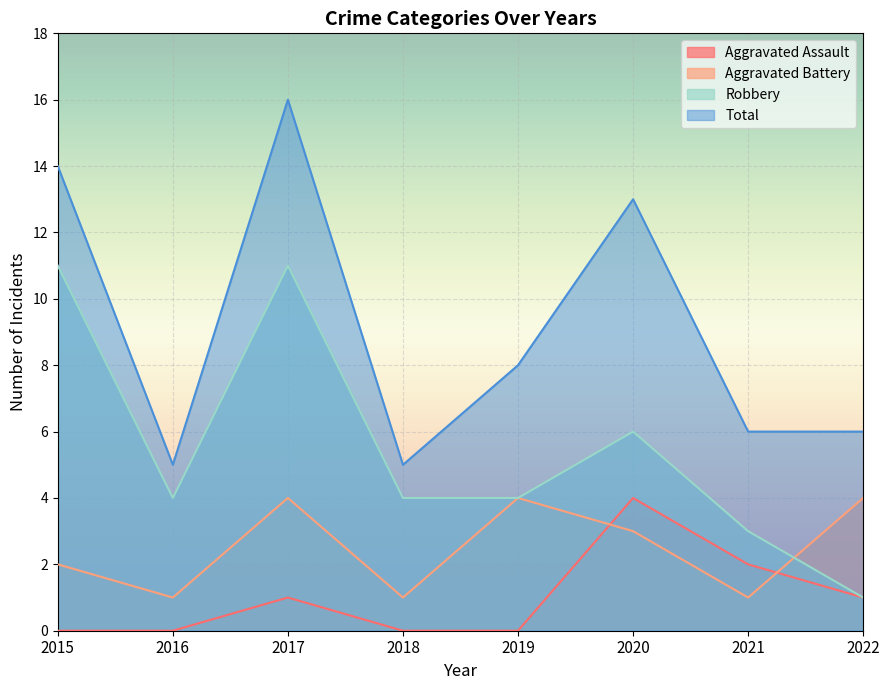

How many distinct data groups are displayed?

4